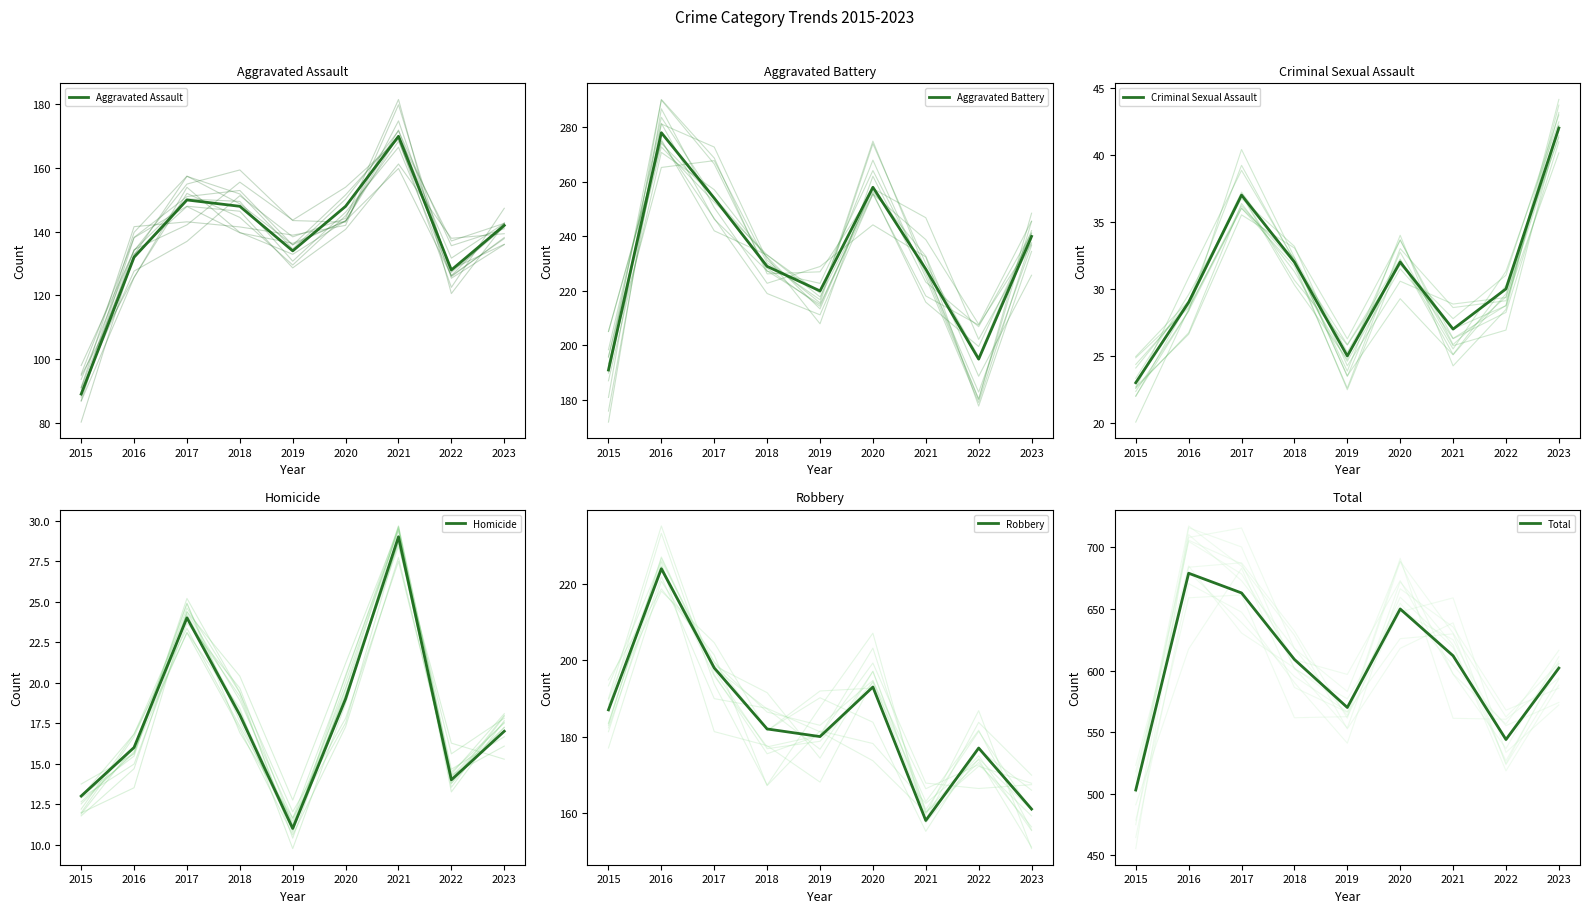

Which category has the lowest value across all series?

2019